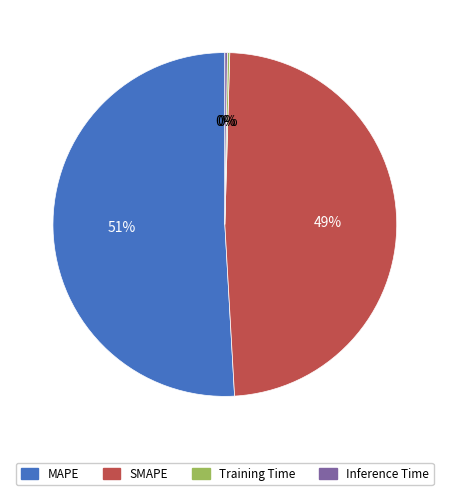

Is there any slice that represents more than half of the pie?

Yes